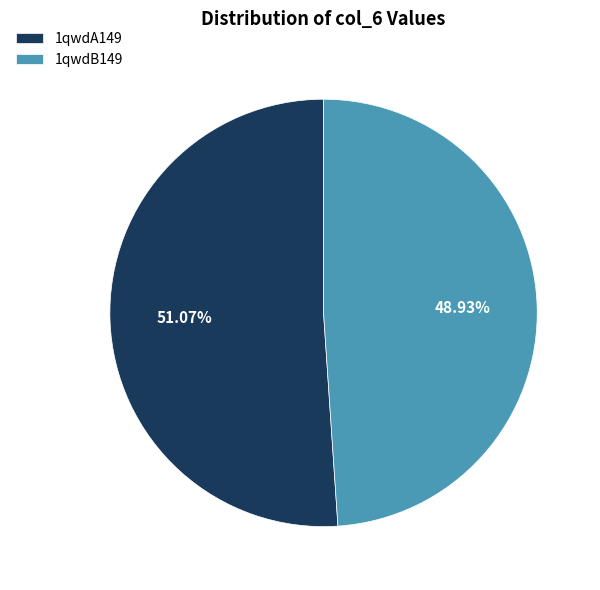

True or false: 1qwdA149 accounts for 51% of the total.

True